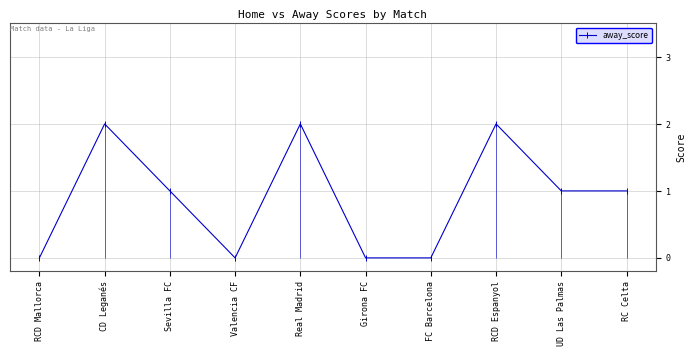

List the labels in order of value, smallest first.

RCD Mallorca, Valencia CF, Girona FC, FC Barcelona, Sevilla FC, UD Las Palmas, RC Celta, CD Leganés, Real Madrid, RCD Espanyol